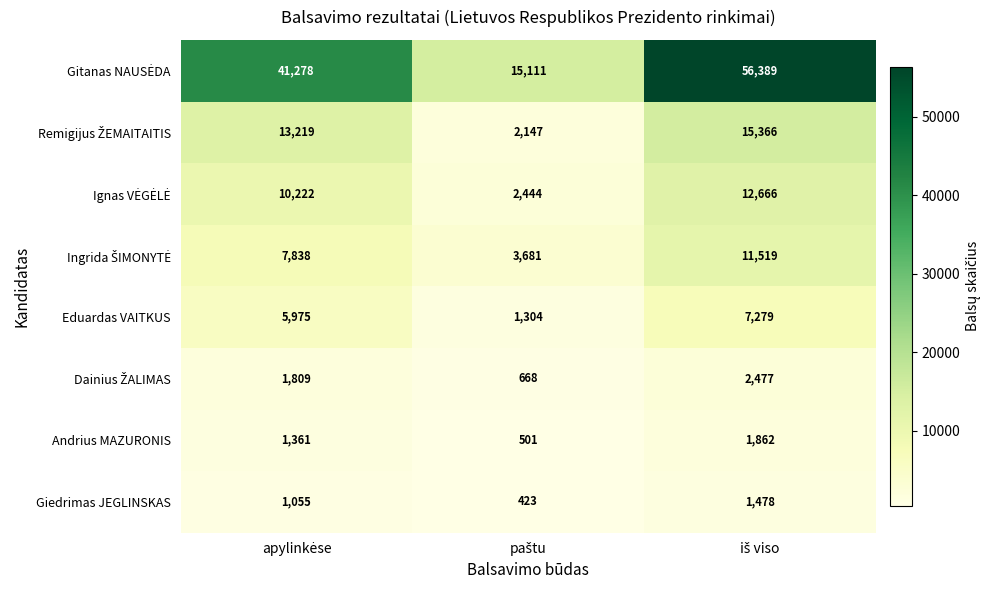

How many Giedrimas JEGLINSKAS values are between 423 and 1478?

3